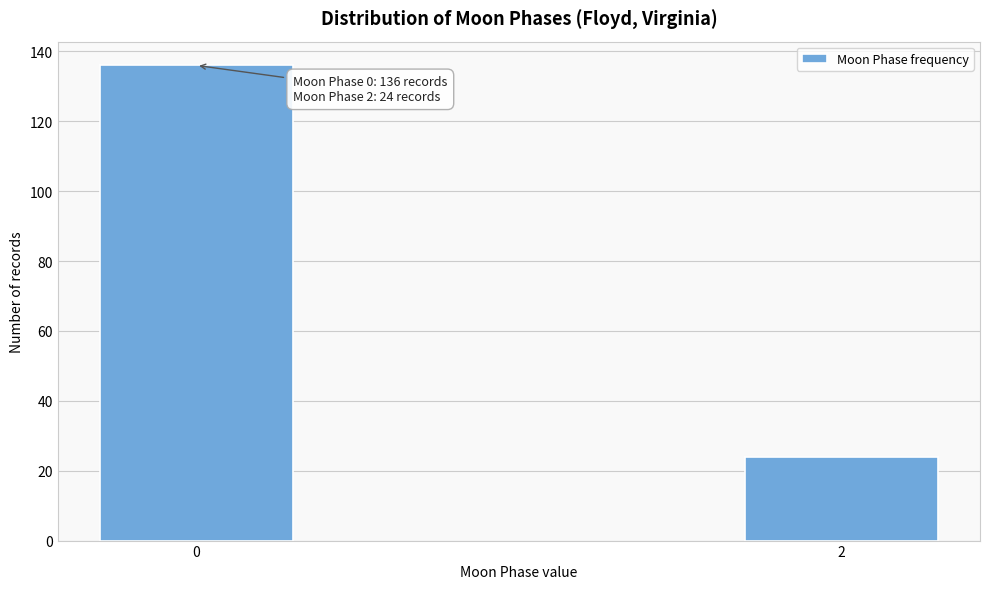

Reading left to right, what are all the values shown in this chart?

136	24